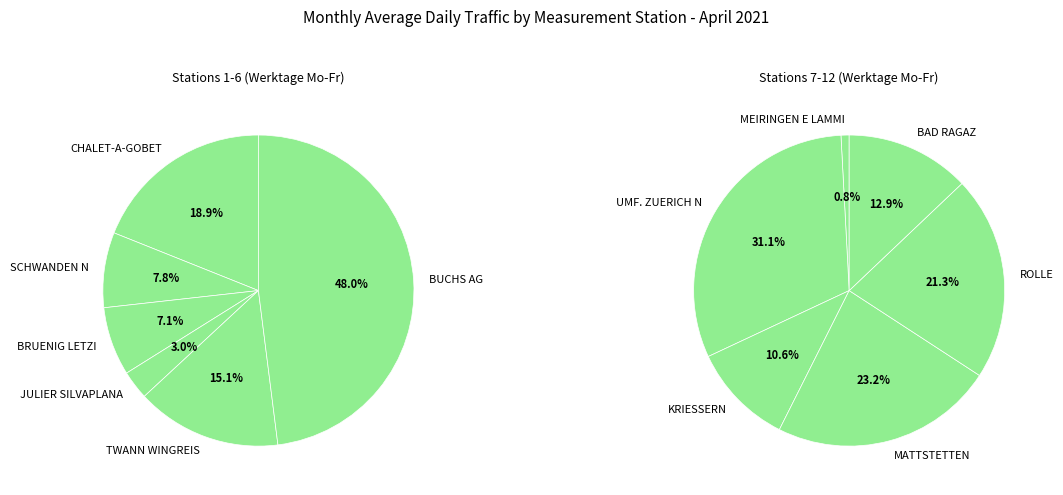

Is there a majority slice in this chart?

No